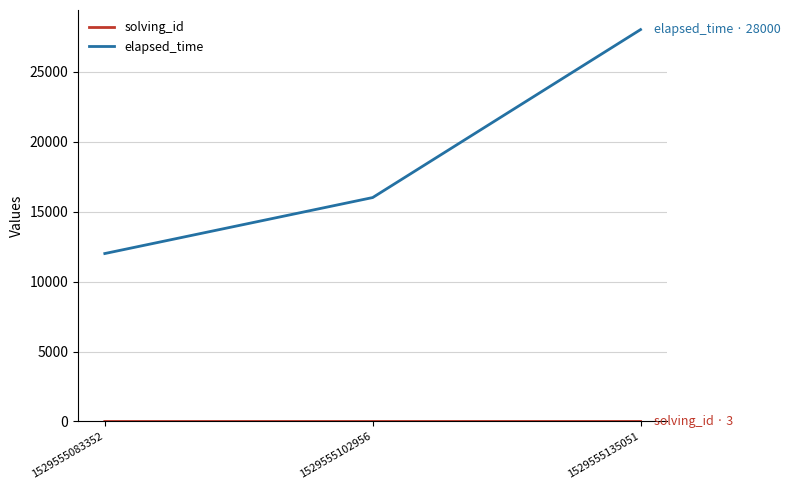

Where is elapsed_time nearest to the value 20000?

1529555102956